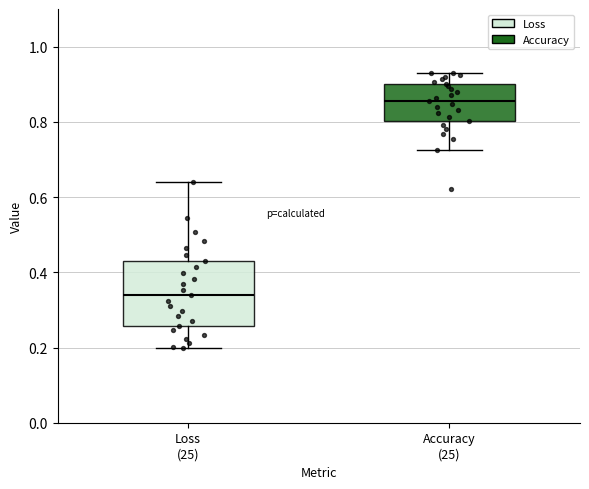

Which box has the lowest median line?

Loss (25)